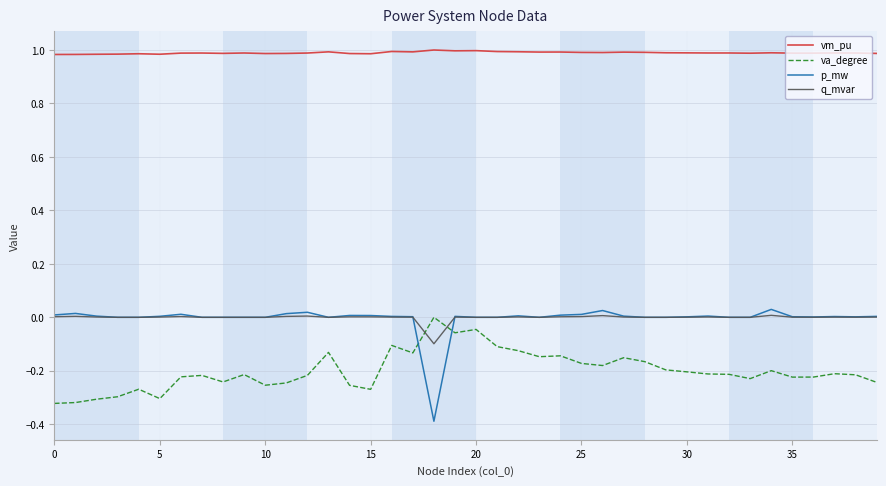

Count the va_degree values in the range 0 to 1.

1